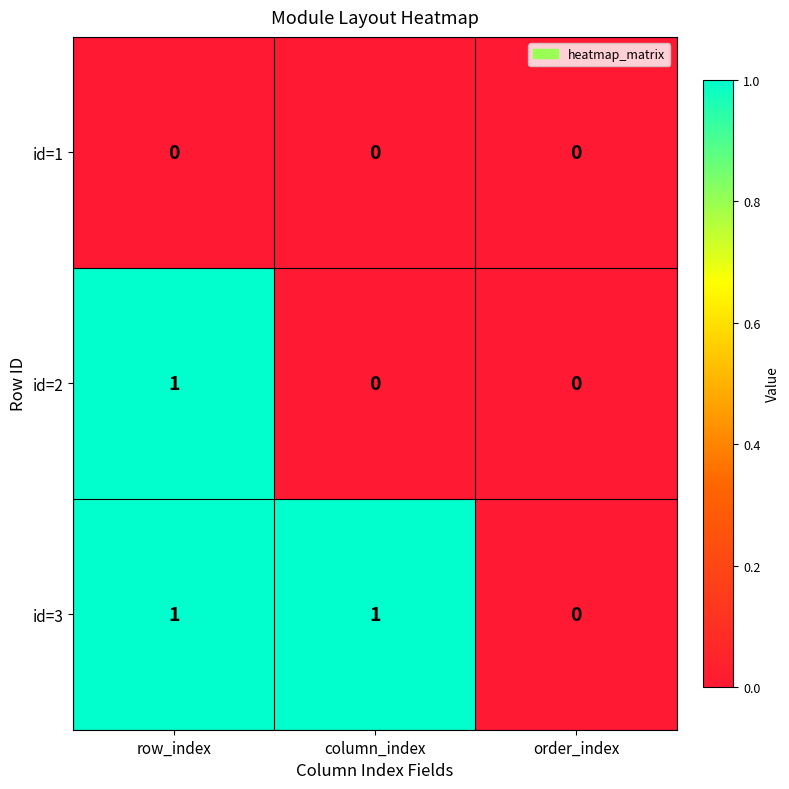

Count the id=3 values in the range 0 to 1.

3